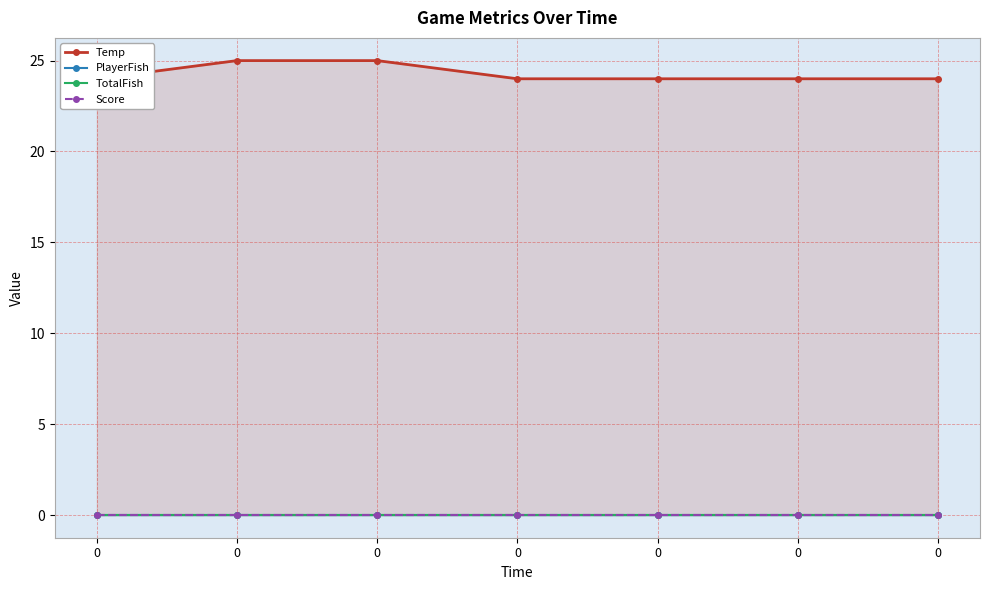

Count the number of categories in the chart.

7